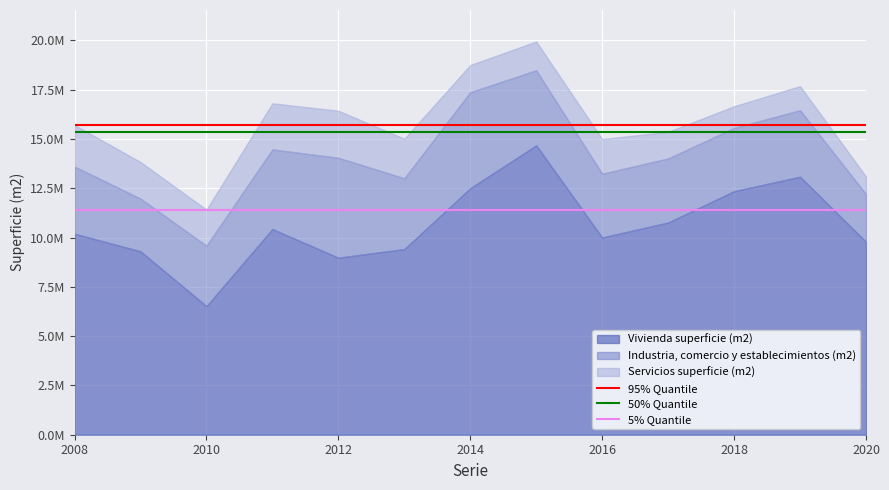

What is the value of the 50% Quantile point at the 1st from the left?

15365158